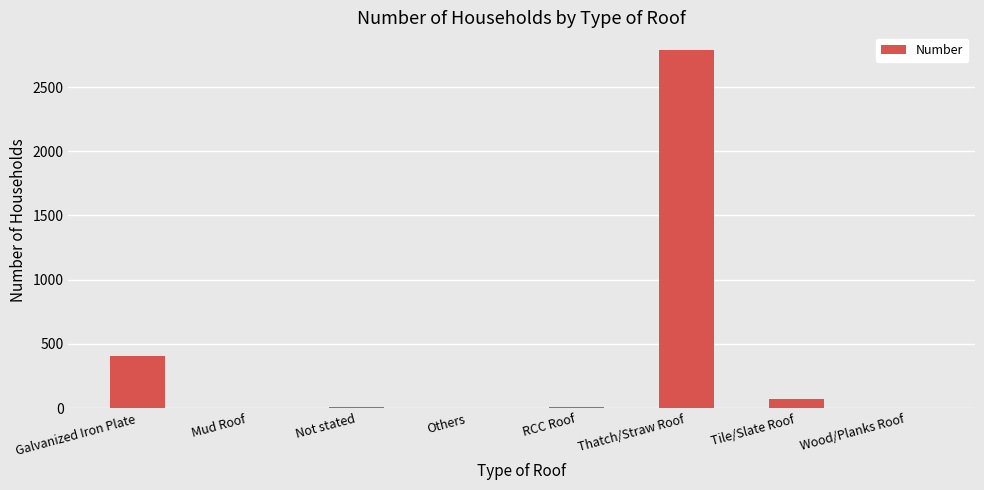

Is it true that the value at Not stated is 10?

True